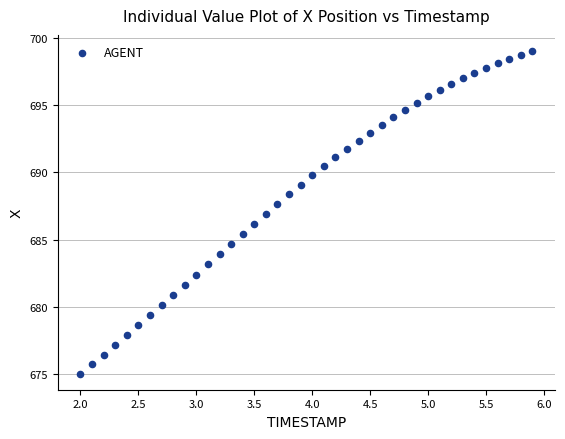

What is the range of X values (max minus min)?

3.9